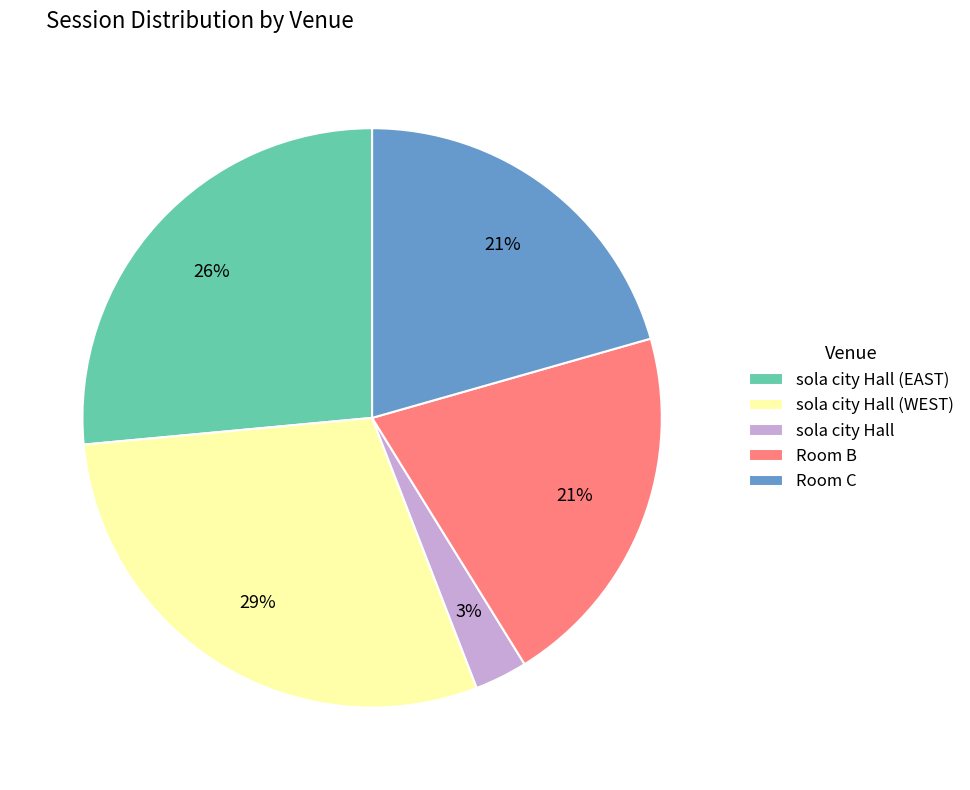

Is it true that Room B is 33% of the pie?

False